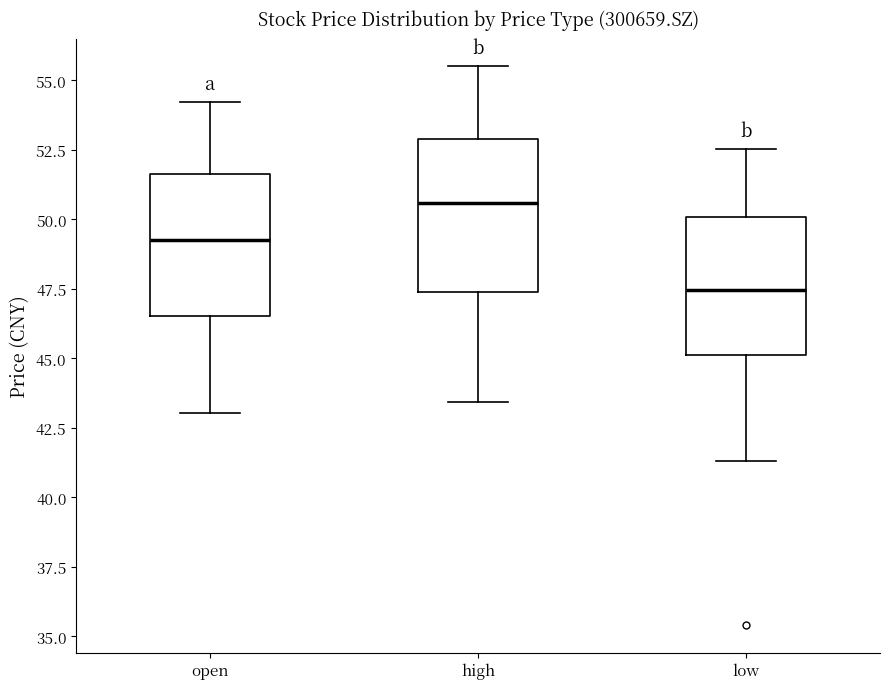

Where does the upper whisker of the box for low end on the y-axis? The values are not printed on the chart, so give them approximately, as read against the axis.

52.5